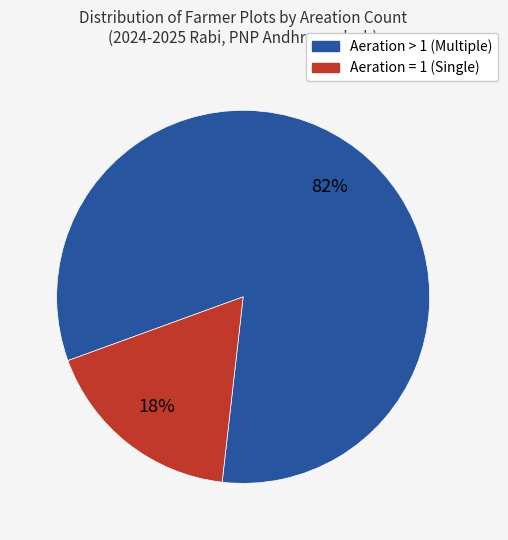

How many slices are in this pie chart?

2